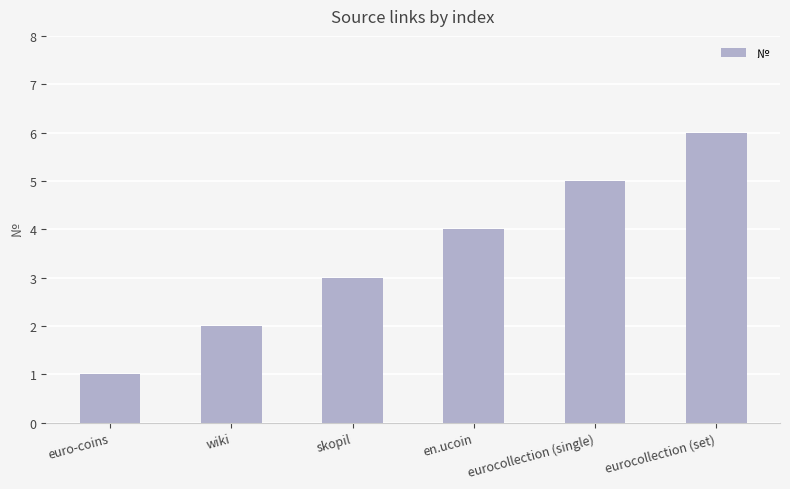

Reading right to left, list all the values displayed in this chart.

eurocollection (set)=6	eurocollection (single)=5	en.ucoin=4	skopil=3	wiki=2	euro-coins=1